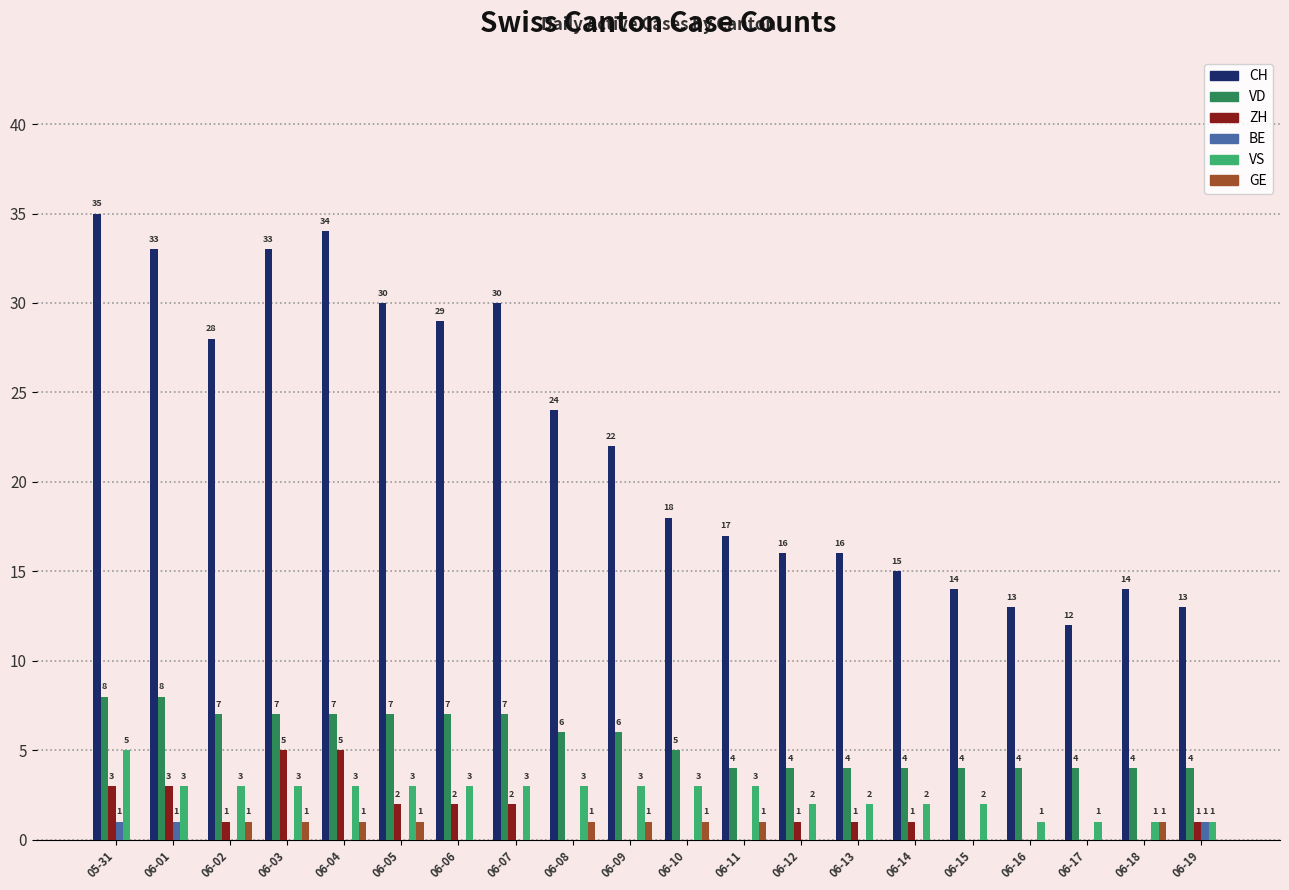

Between 05-31 and 06-14, which series saw the biggest shift?

CH